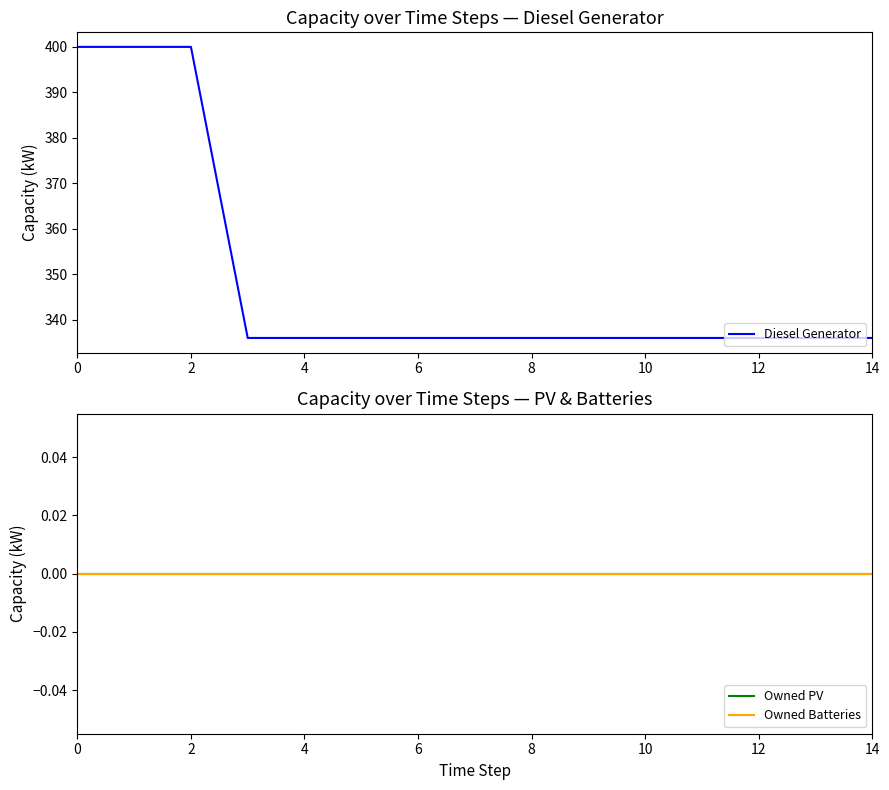

True or false: Diesel Generator has a value of 186 at 2.

False